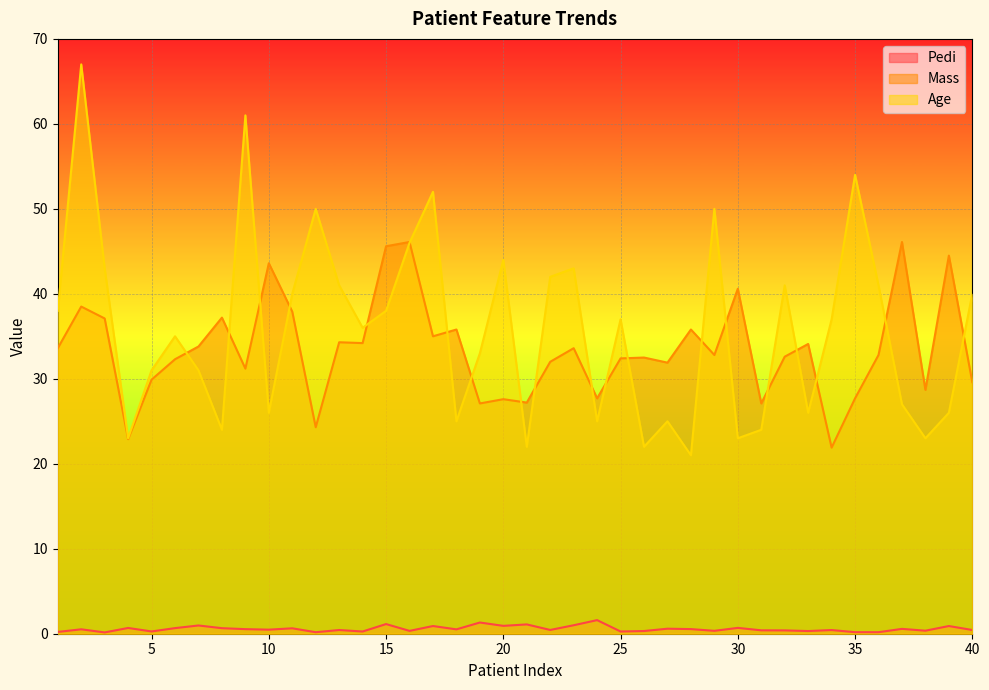

At which label does Age first exceed 37?

1